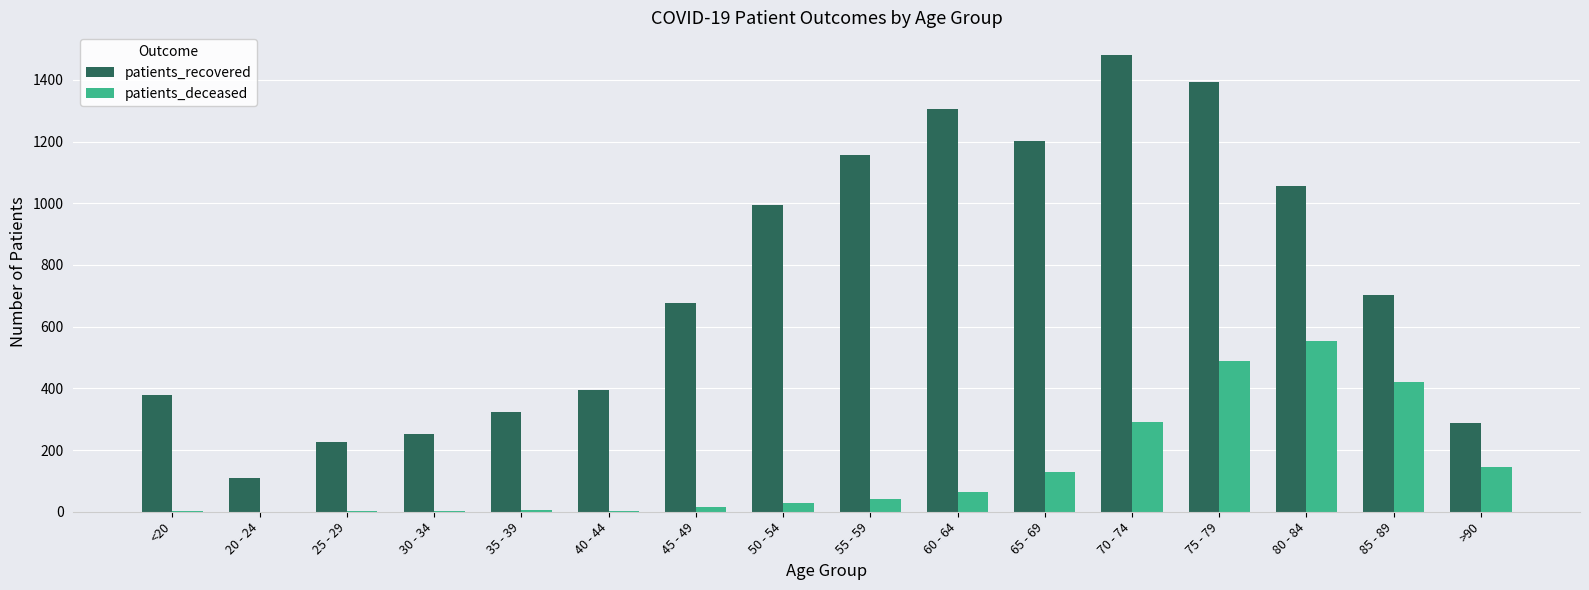

At which category is the sum across all series the highest?

75 - 79